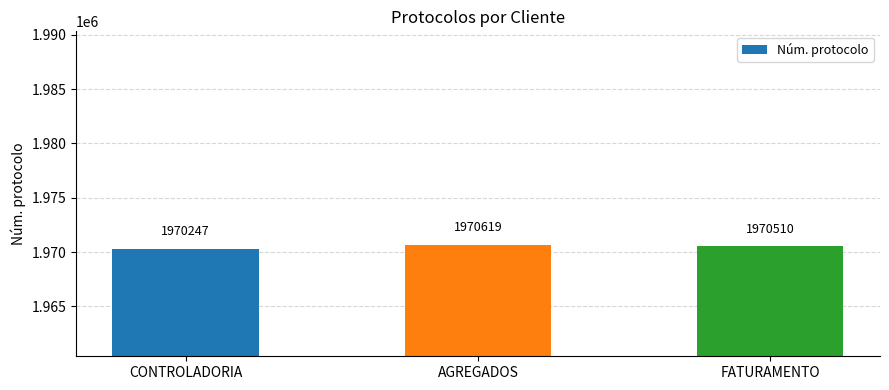

How many values are between 1970247 and 1970619?

3